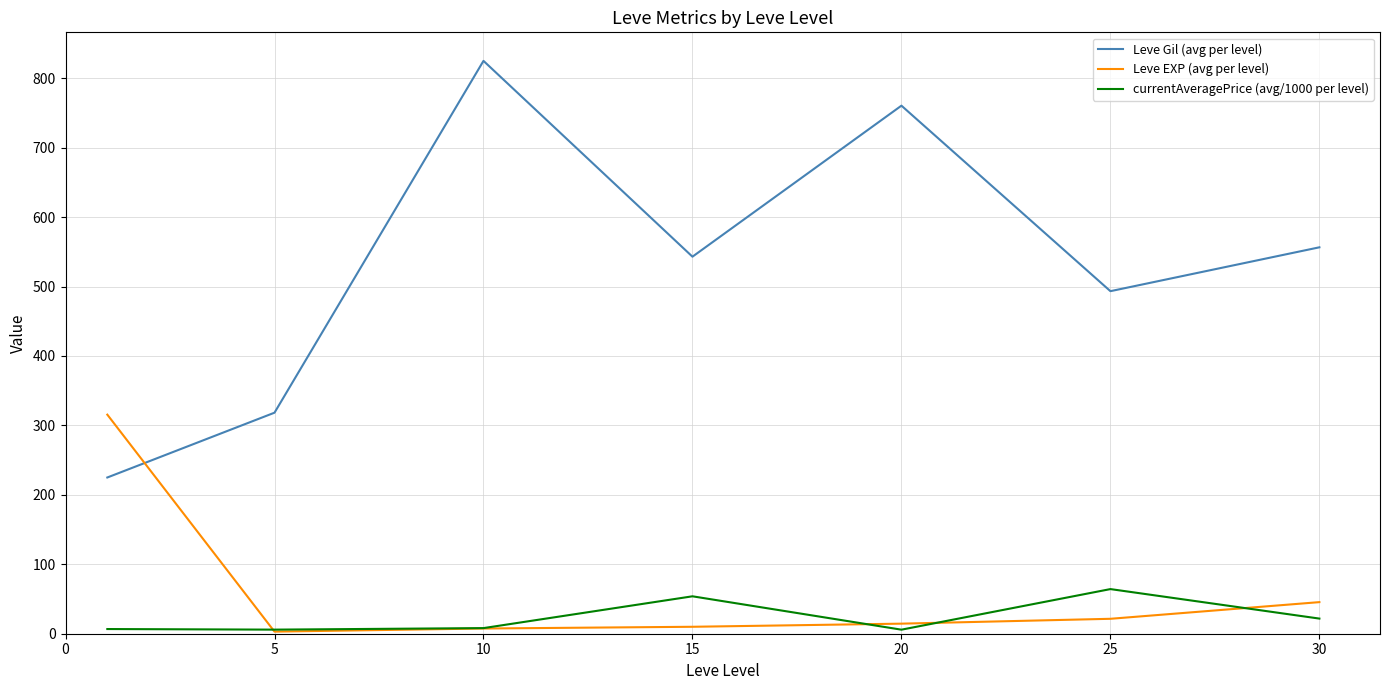

Rank the series by their maximum value, from highest to lowest.

Leve Gil (avg per level), Leve EXP (avg per level), currentAveragePrice (avg/1000 per level)